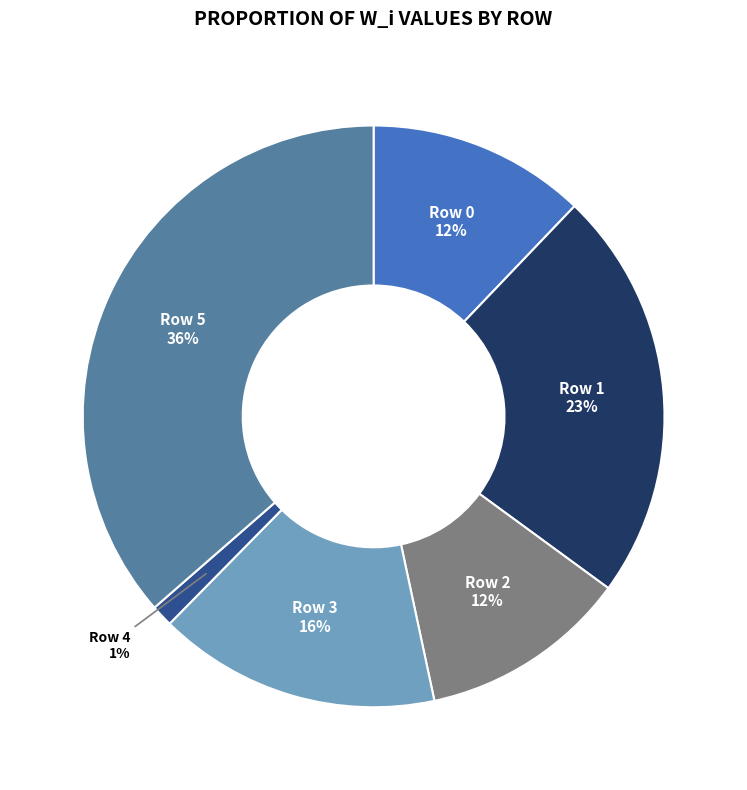

The Row 2 slice represents 23% of the pie. True or false?

False